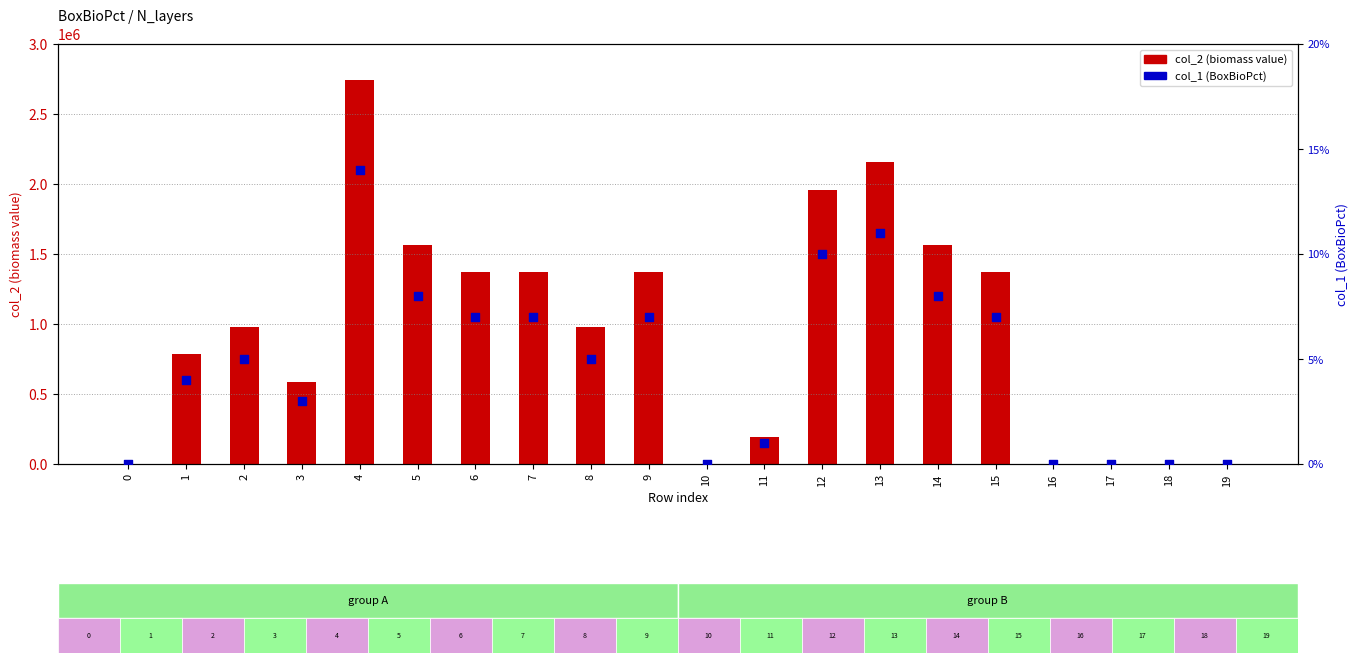

At which category is the sum across all series the highest?

4